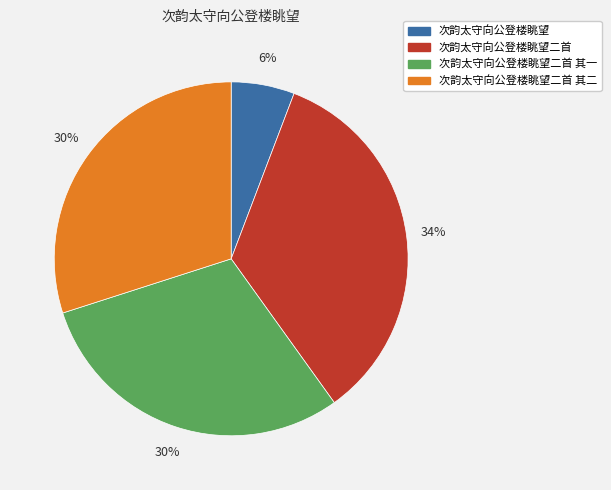

Which category has the smallest portion of the pie?

次韵太守向公登楼眺望